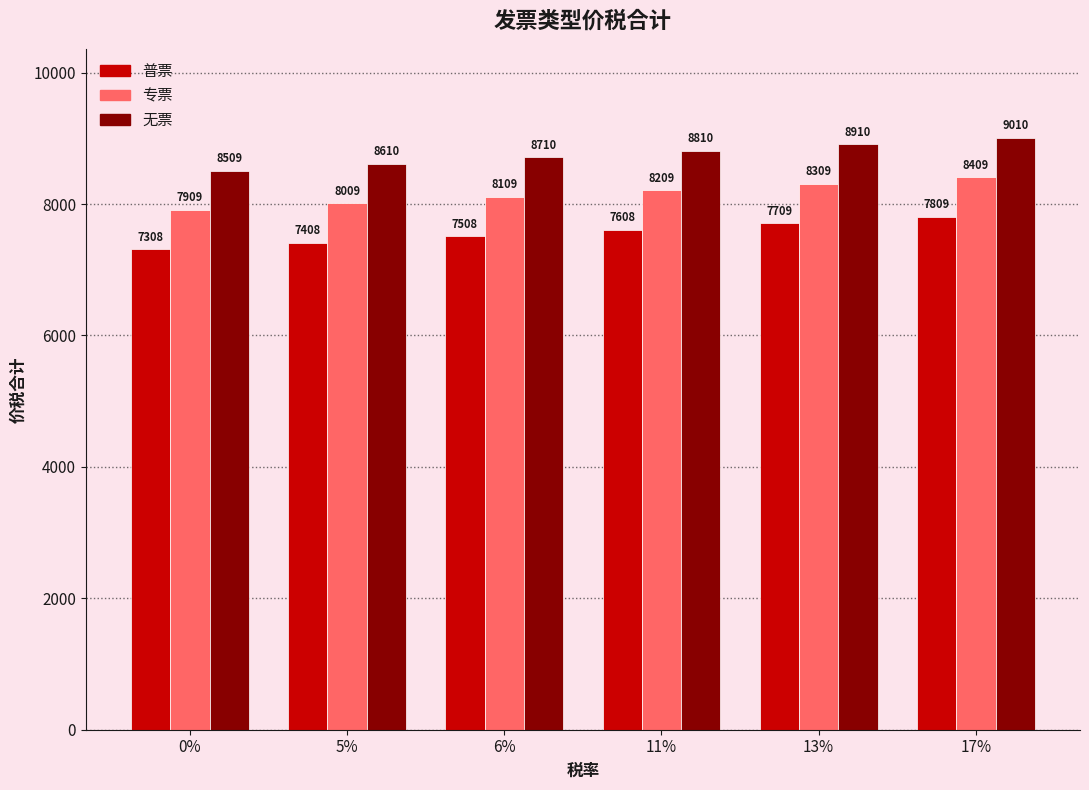

Rank the series by their maximum value, from highest to lowest.

无票, 专票, 普票